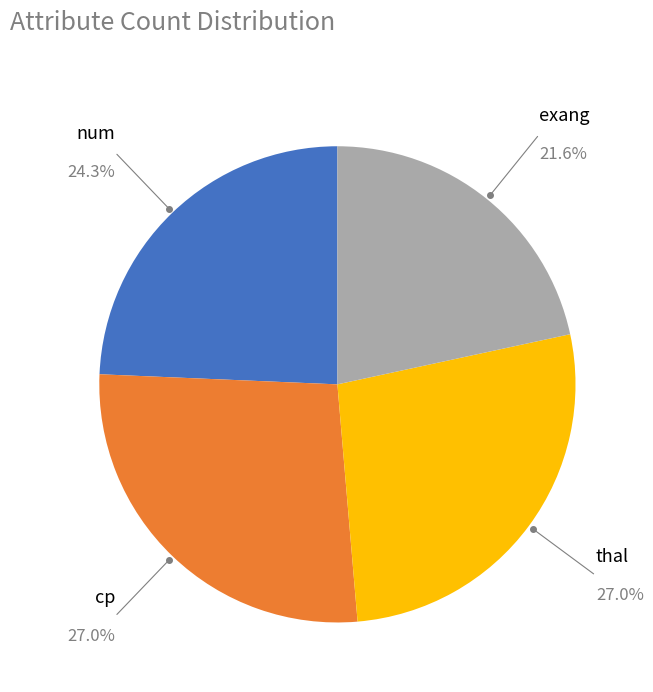

Is there a majority slice in this chart?

No